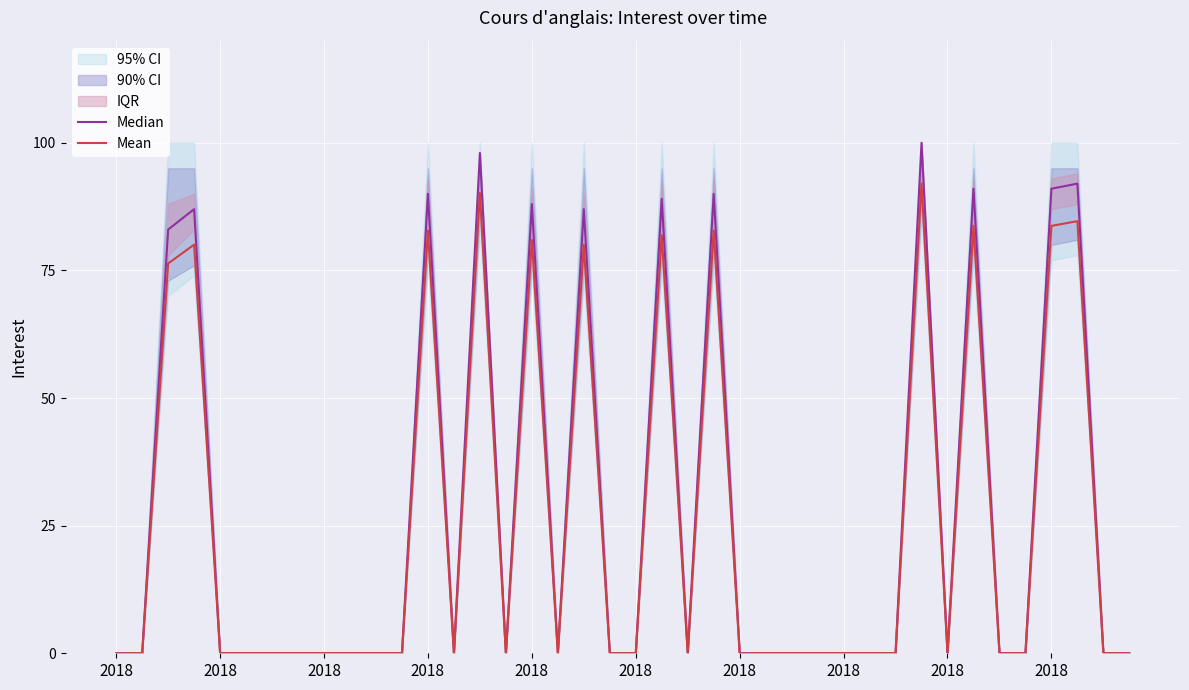

Does the chart display data point markers on the line(s)?

No